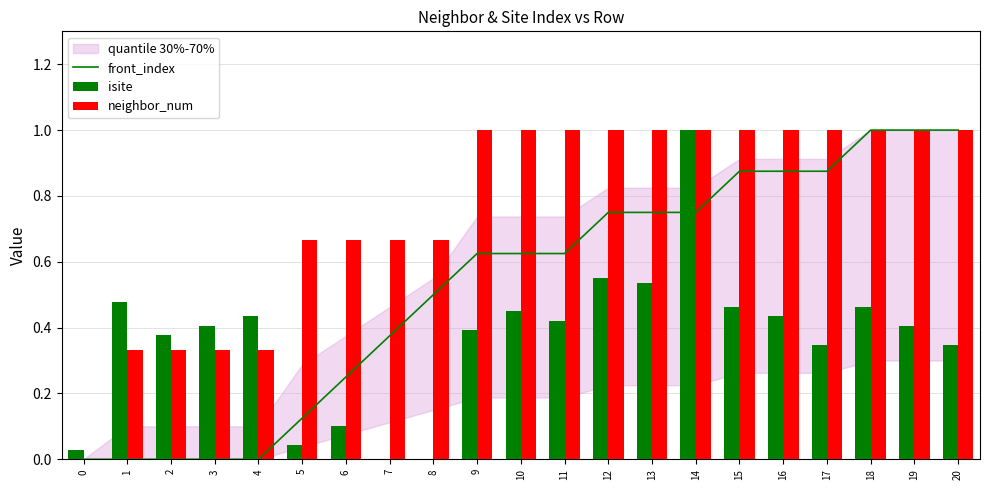

Count the neighbor_num values in the range 0 to 1.

21